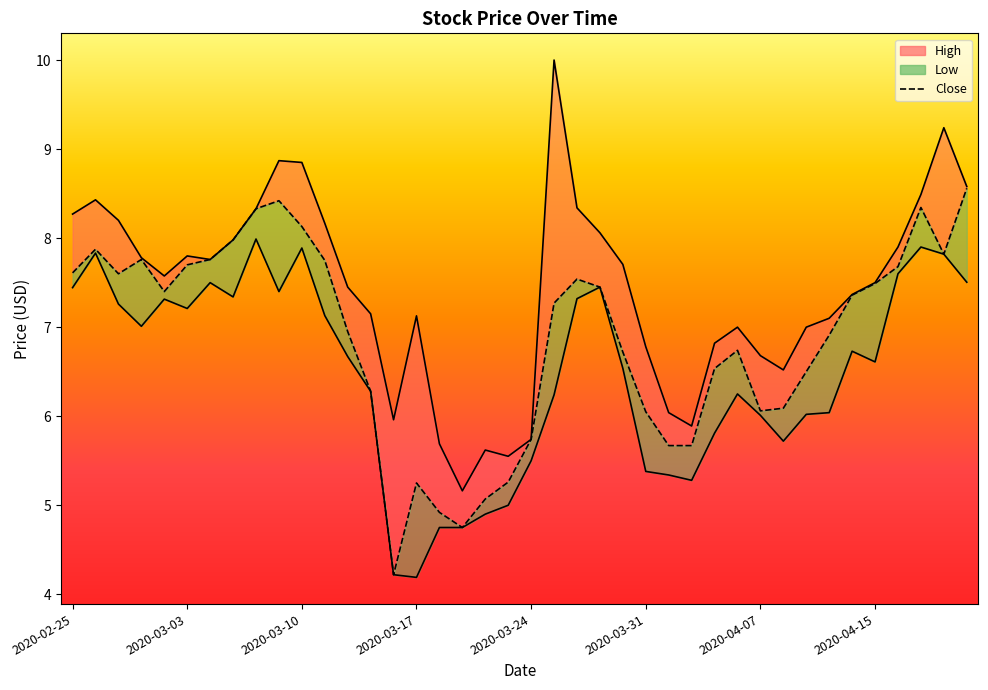

What is the difference between the maximum and minimum values in the Close series?

4.3